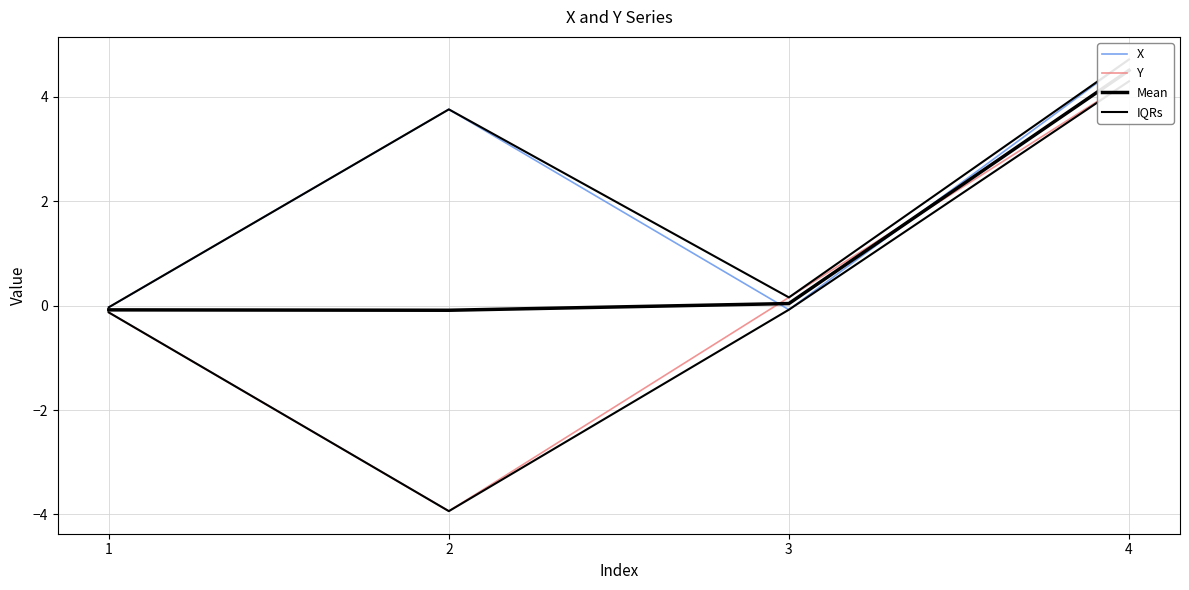

The value of Mean at 3 is 0.0. True or false?

True